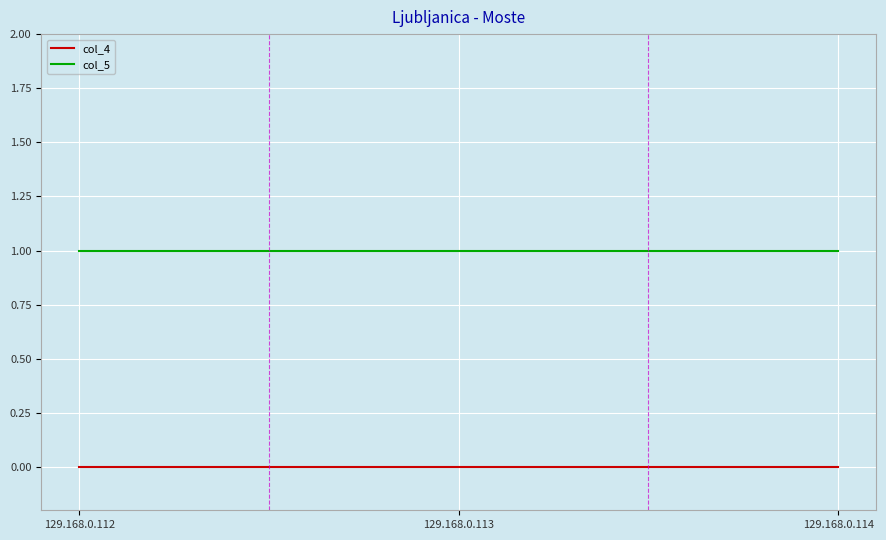

Rank the series at 129.168.0.112 from highest to lowest value.

col_5, col_4